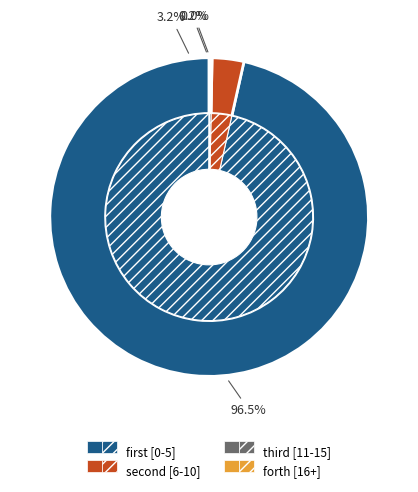

What is the smallest slice in the pie chart?

forth [16+]